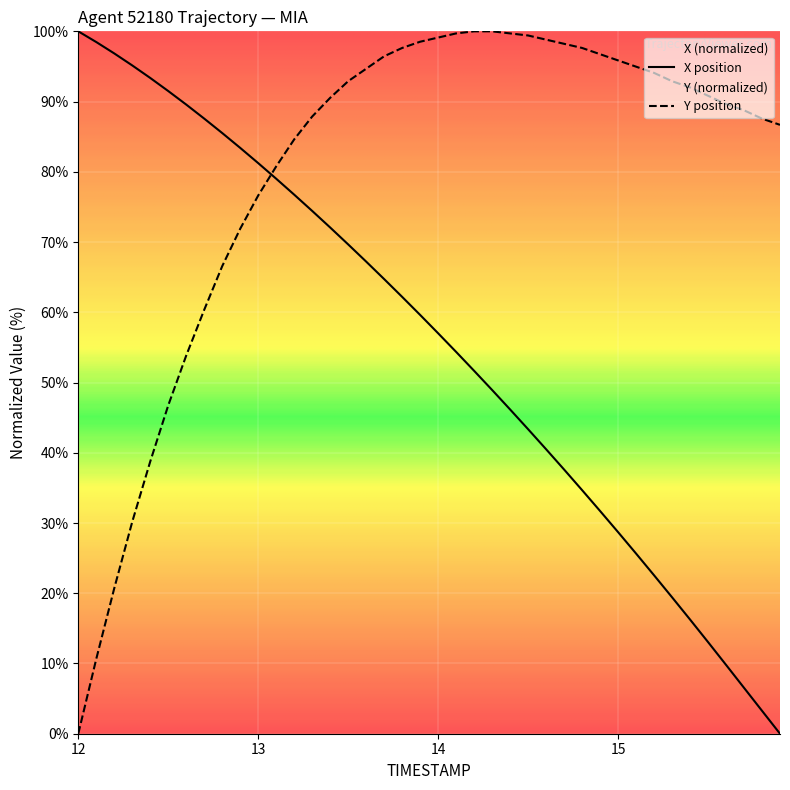

List the series in order of their overall mean, highest first.

Y position, X position